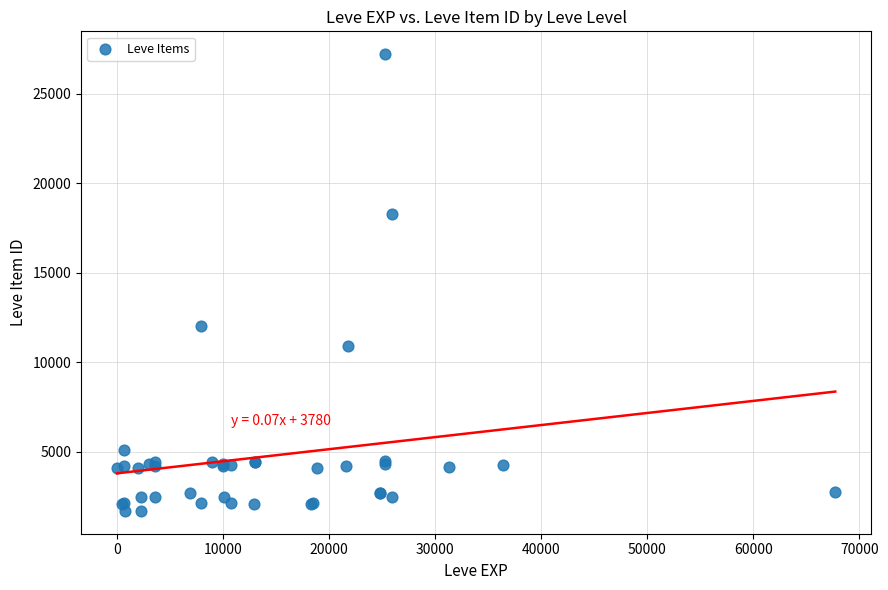

What Y value in the scatter plot is closest to 14448?

12018